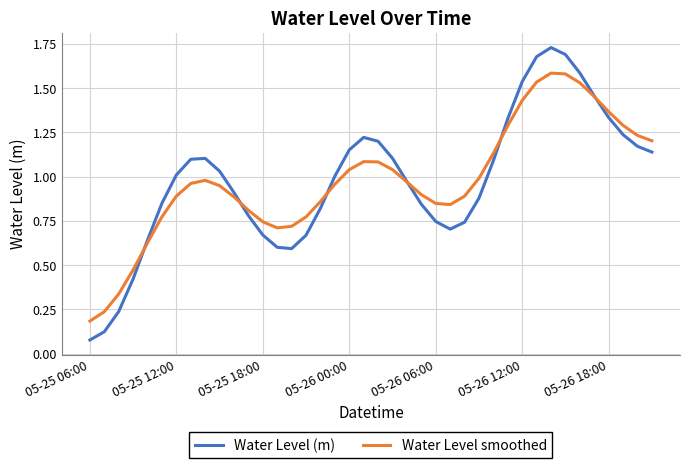

Rank the series by their maximum value, from lowest to highest.

Water Level smoothed, Water Level (m)